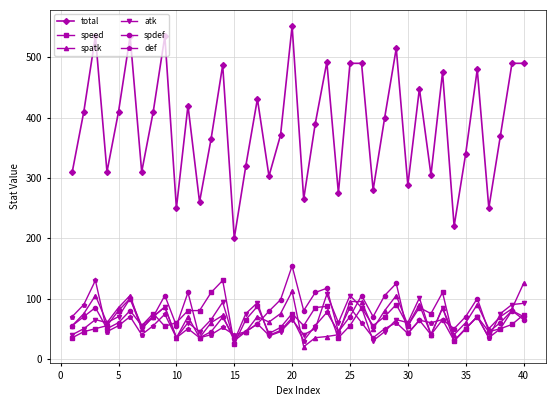

What is the minimum value for total?

200